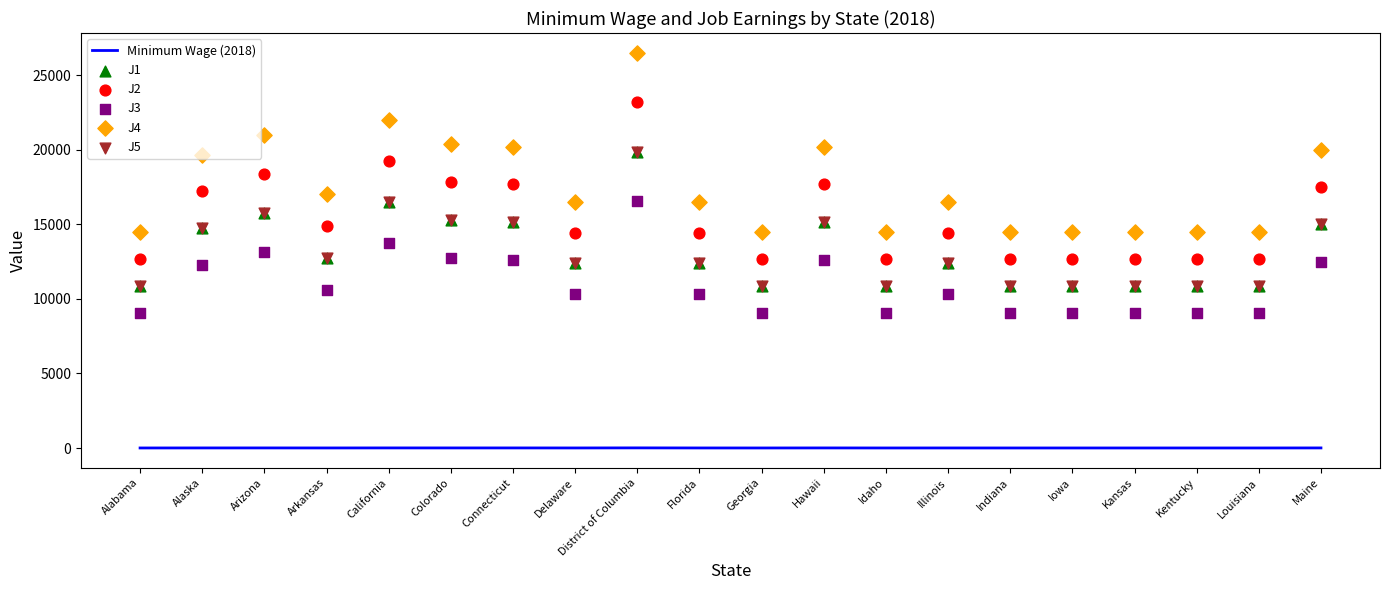

What is the total value across all series at Colorado?

81610.2